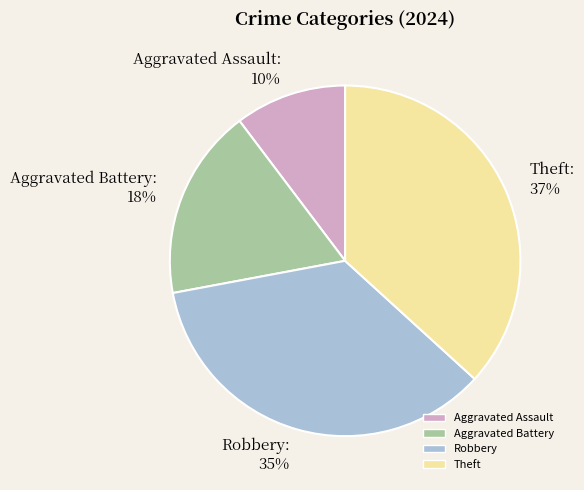

How many slices are in this pie chart?

4